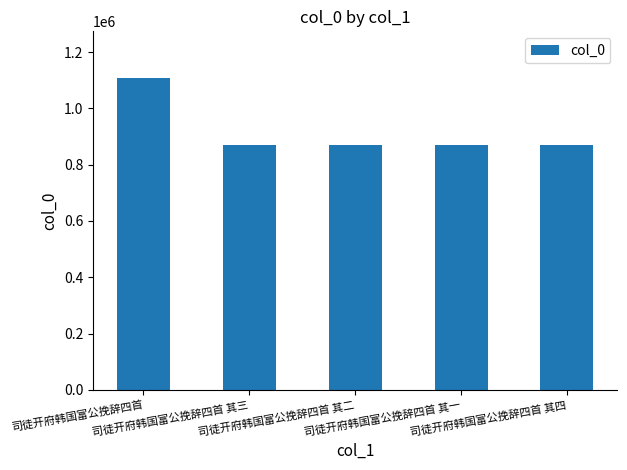

What is the maximum value shown in the chart?

1107756